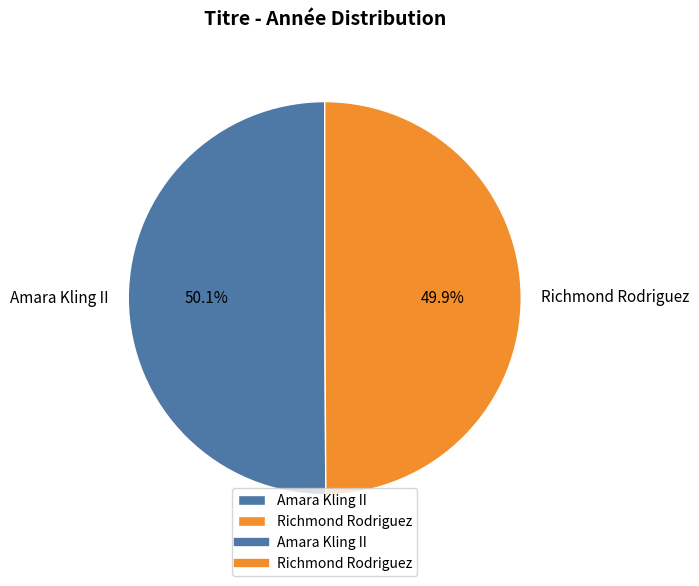

The Richmond Rodriguez slice represents 56% of the pie. True or false?

False